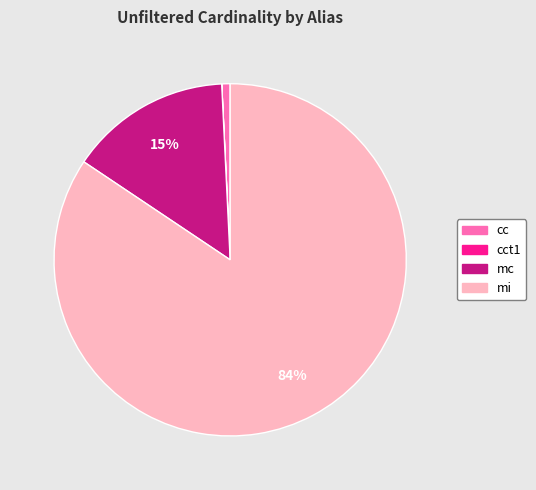

To the nearest percent, what is the average slice percentage?

25%